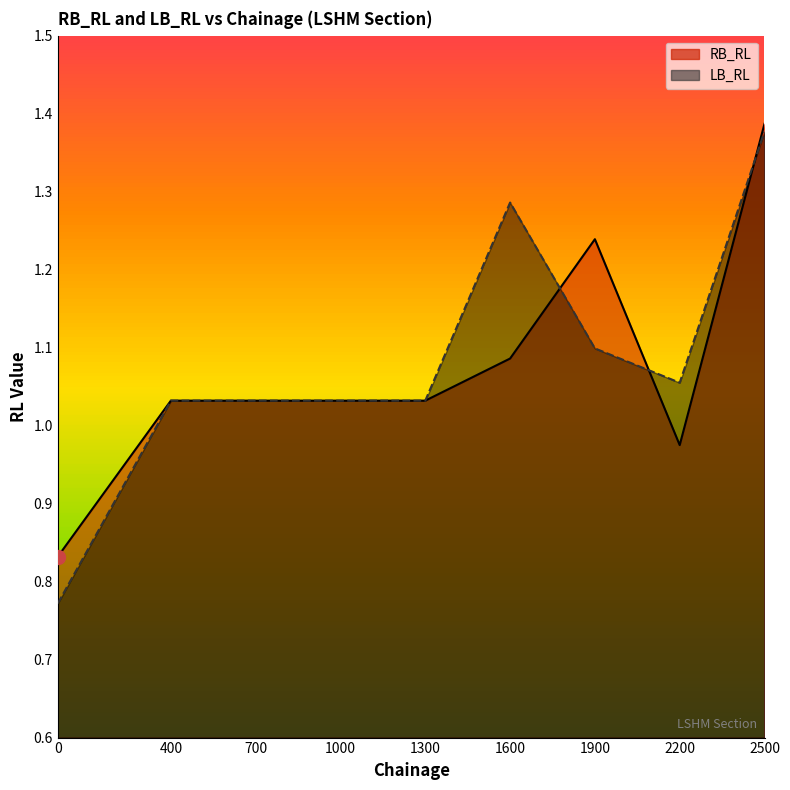

What is the average value of the RB_RL series?

1.1